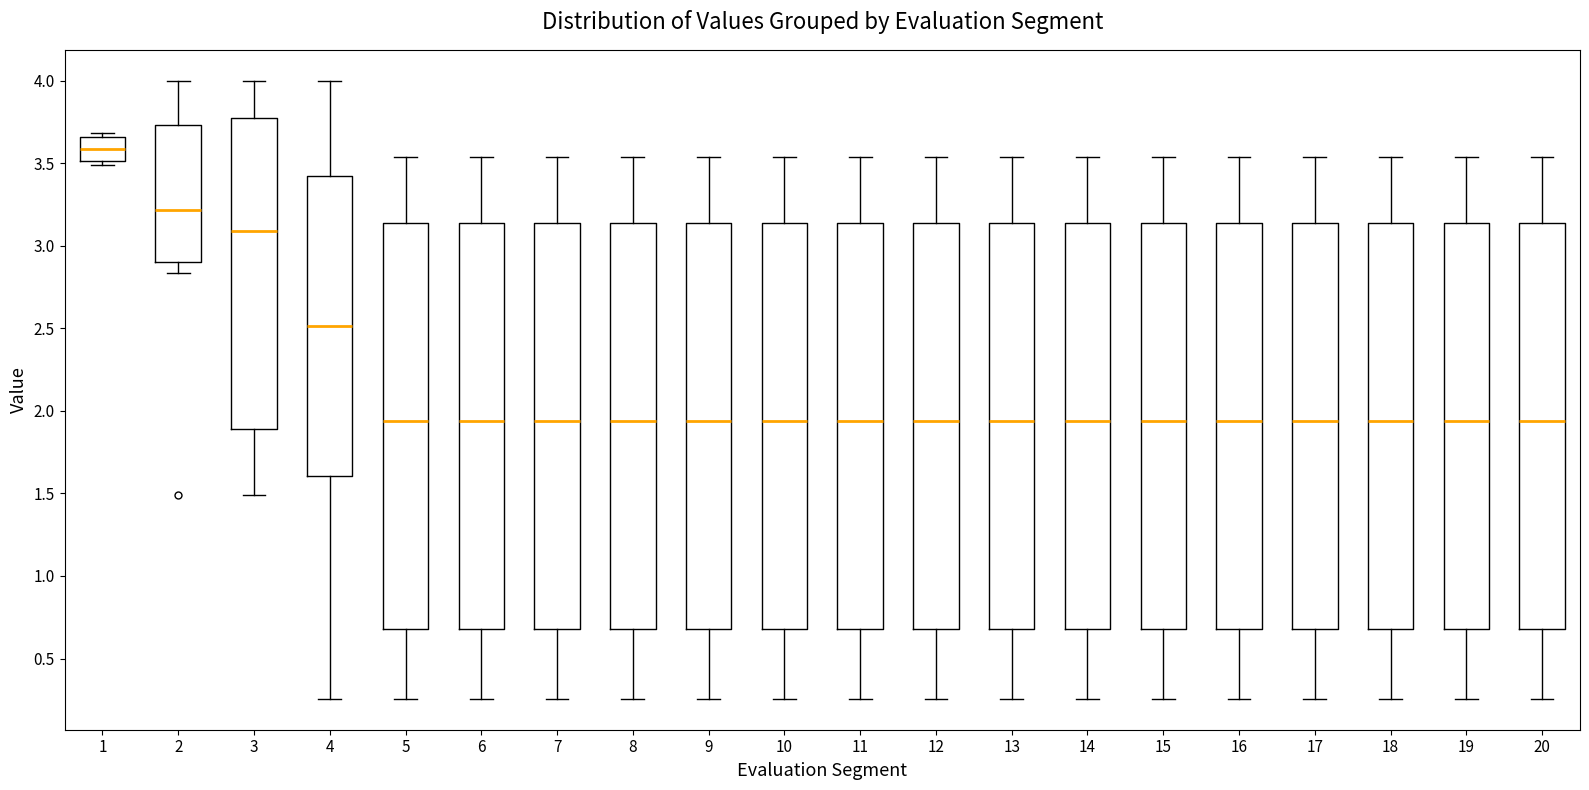

Where does the lower whisker of the box at x = 3 end on the y-axis? The values are not printed on the chart, so give them approximately, as read against the axis.

1.50